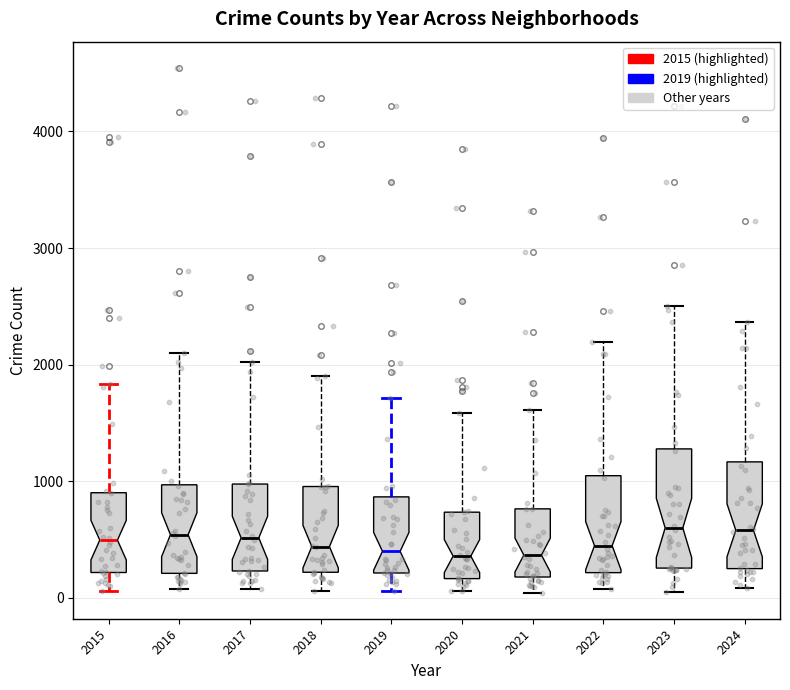

Reading left to right, transcribe this box plot: for each box, give where its median line is, the range the box spans, and where its two whiskers end, as read against the y-axis. The values are not printed on the chart, so give them approximately, as read against the axis.

2015: median 500, box 200 to 900, whiskers 100 to 1800
2016: median 500, box 200 to 1000, whiskers 100 to 2100
2017: median 500, box 200 to 1000, whiskers 100 to 2000
2018: median 400, box 200 to 1000, whiskers 100 to 1900
2019: median 400, box 200 to 900, whiskers 100 to 1700
2020: median 400, box 200 to 700, whiskers 100 to 1600
2021: median 400, box 200 to 800, whiskers 0 to 1600
2022: median 400, box 200 to 1000, whiskers 100 to 2200
2023: median 600, box 300 to 1300, whiskers 100 to 2500
2024: median 600, box 300 to 1200, whiskers 100 to 2400